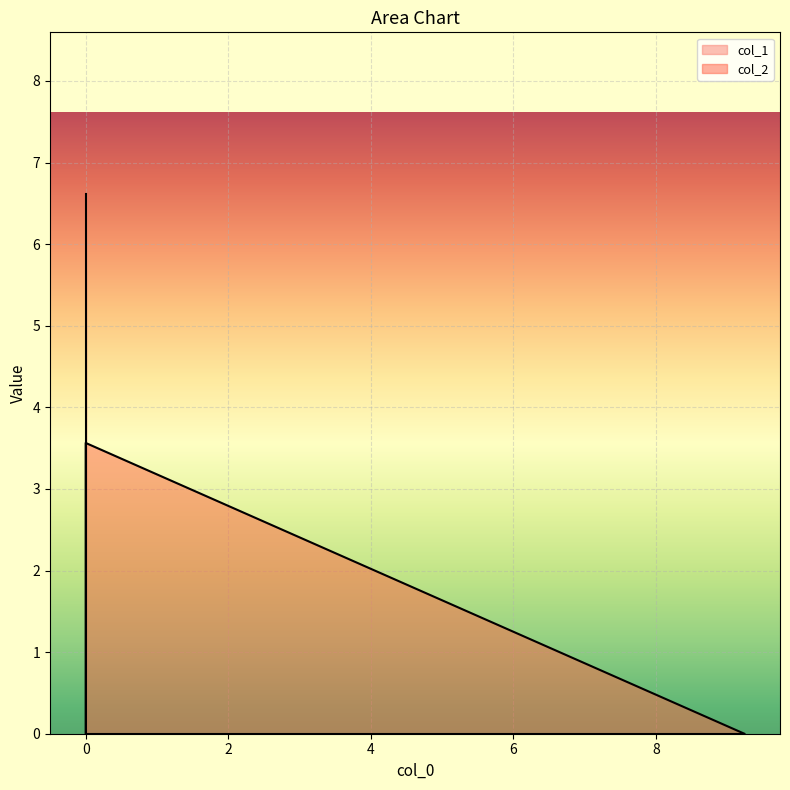

What is the difference between the values at 0.0 and 9.238161?

3.6